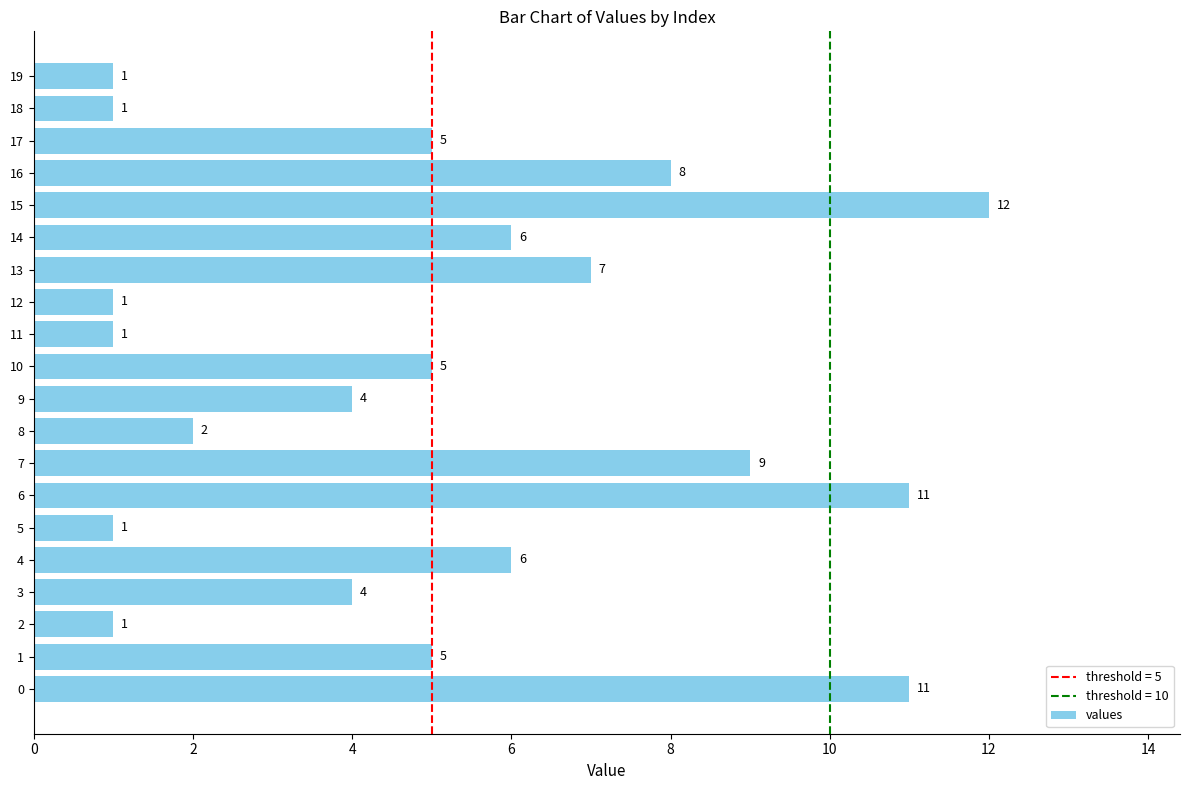

Reading bottom to top, what are all the values shown in this chart?

0=11	1=5	2=1	3=4	4=6	5=1	6=11	7=9	8=2	9=4	10=5	11=1	12=1	13=7	14=6	15=12	16=8	17=5	18=1	19=1